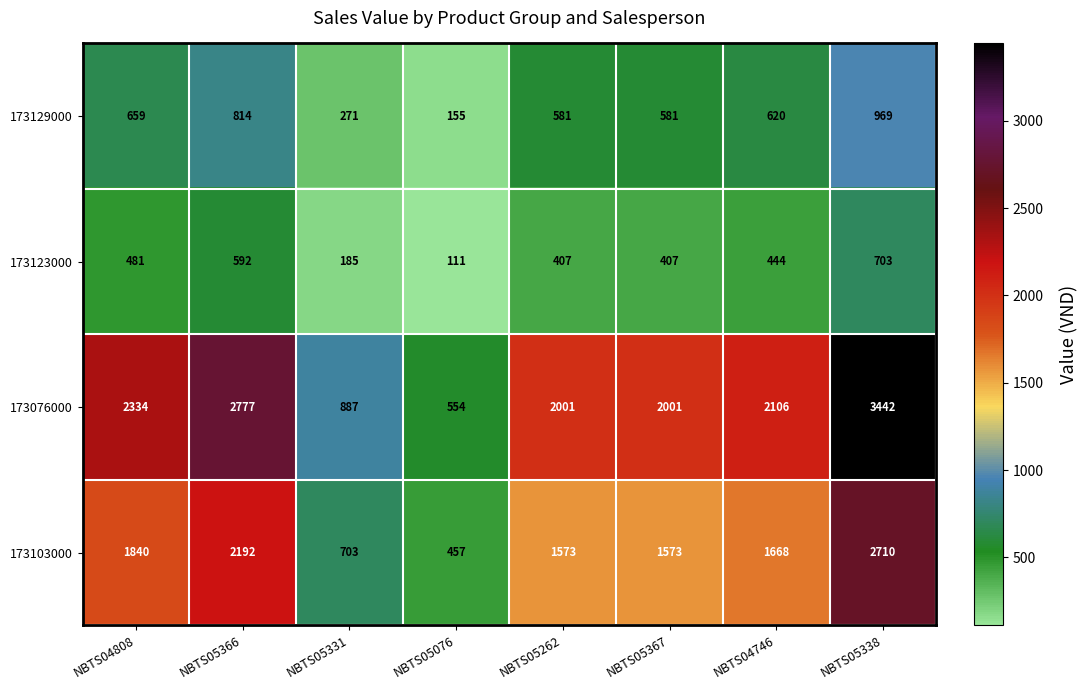

Which series changed the most between NBTS04808 and NBTS05076?

173076000